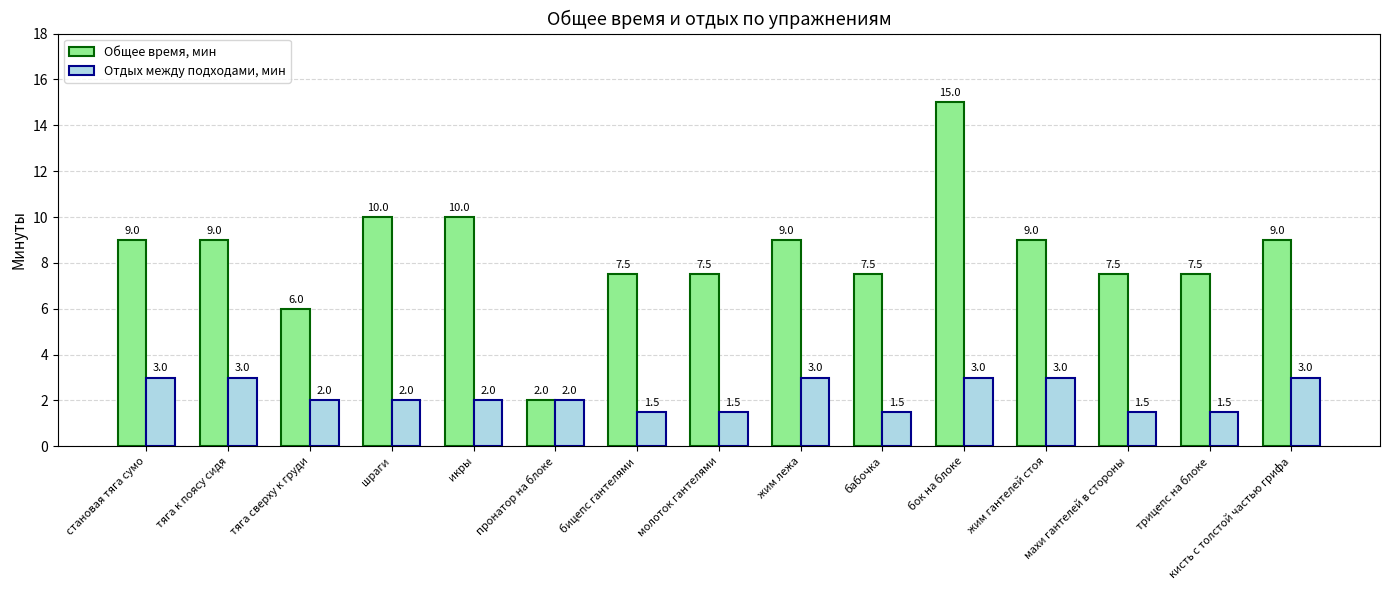

Which series has the largest range (max minus min)?

Общее время, мин